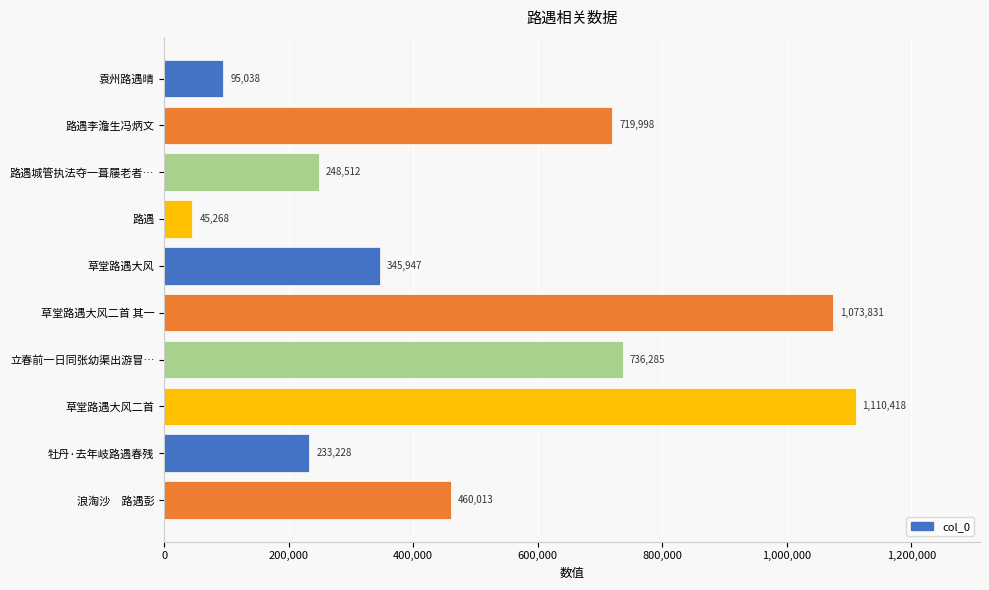

What is the minimum value shown in the chart?

45268